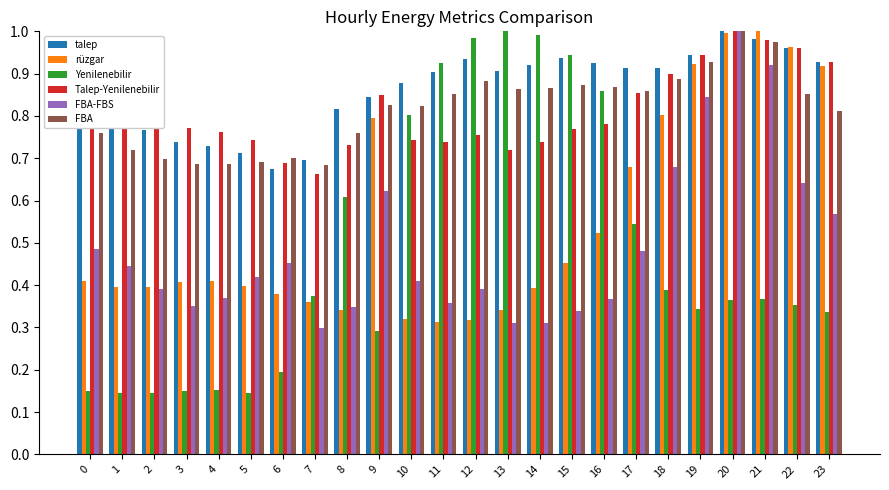

Which series changed the most between 0 and 13?

Yenilenebilir